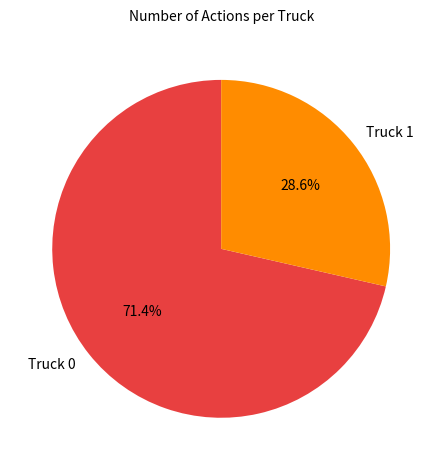

Which has a higher value, Truck 0 or Truck 1?

Truck 0